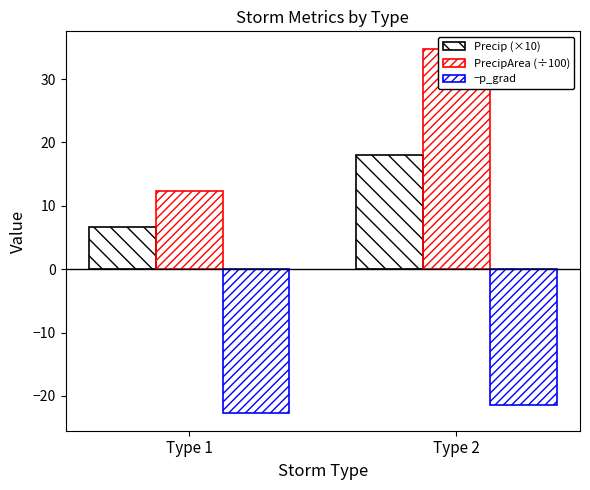

Does the chart contain any negative values?

Yes